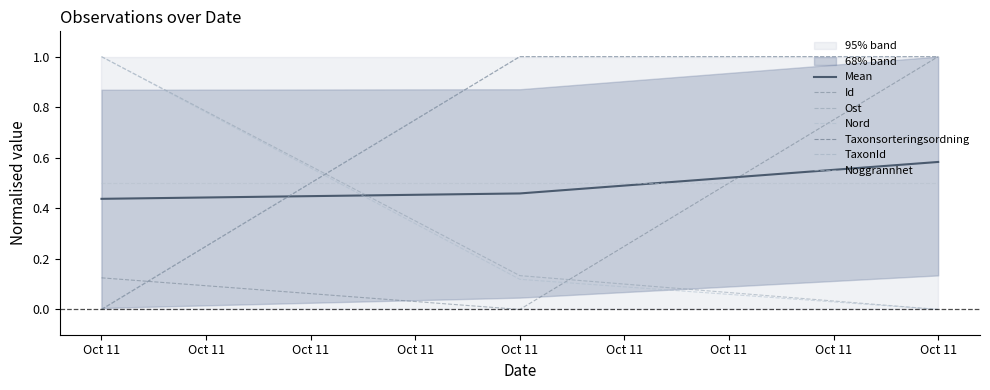

Is the value of Id at Oct 11 greater than the value of Nord at Oct 11?

No